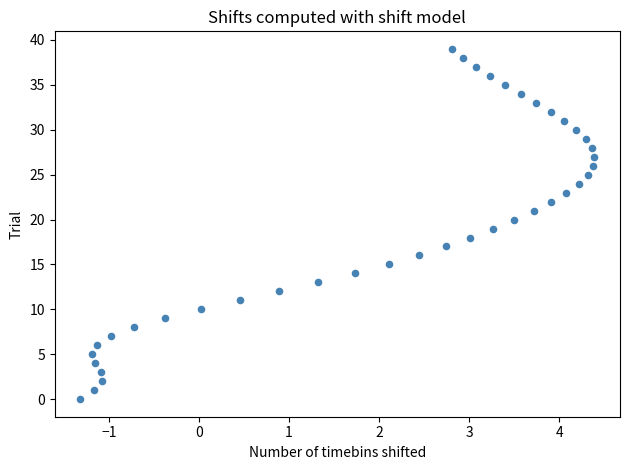

What is the range of Y values (max minus min)?

39